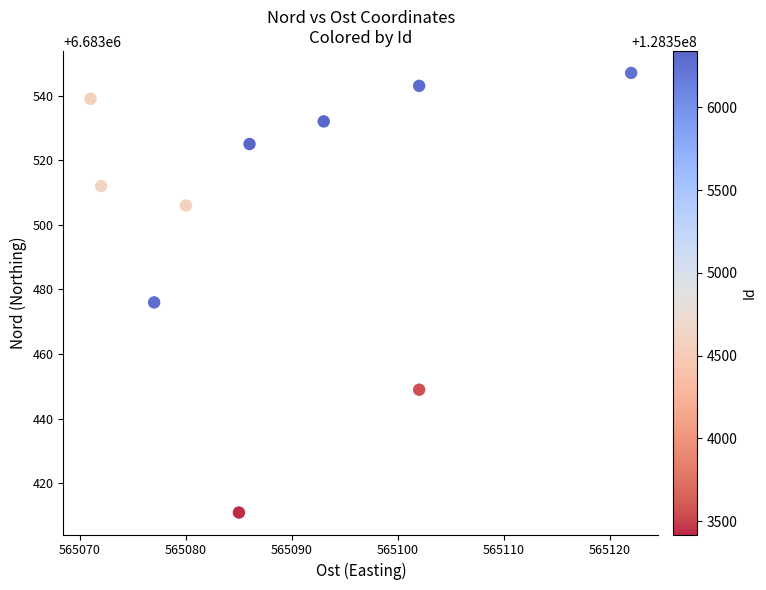

What Y value in the scatter plot is closest to 6683479?

6683476